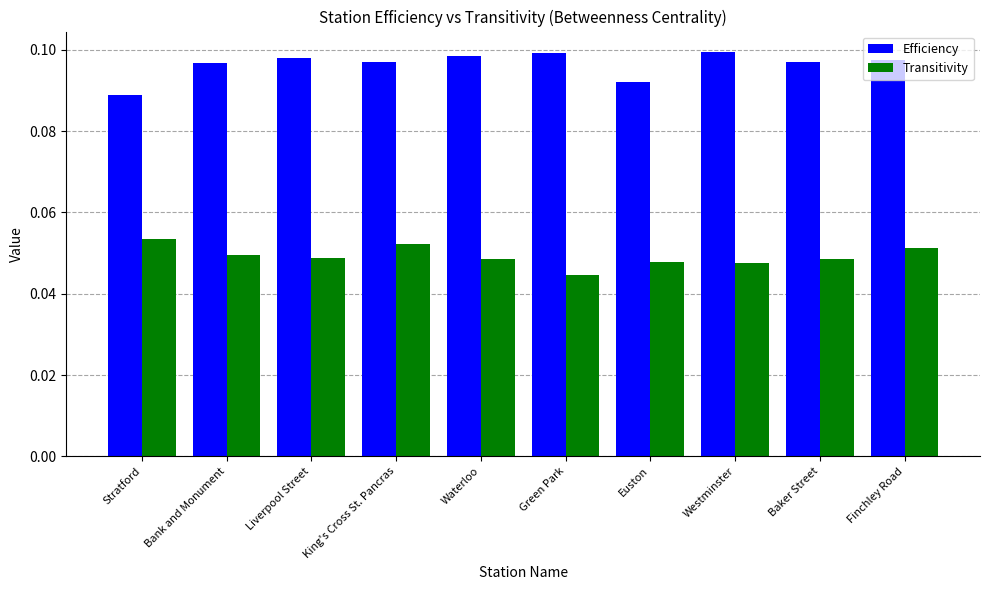

What are all the series names shown in the legend?

Efficiency, Transitivity